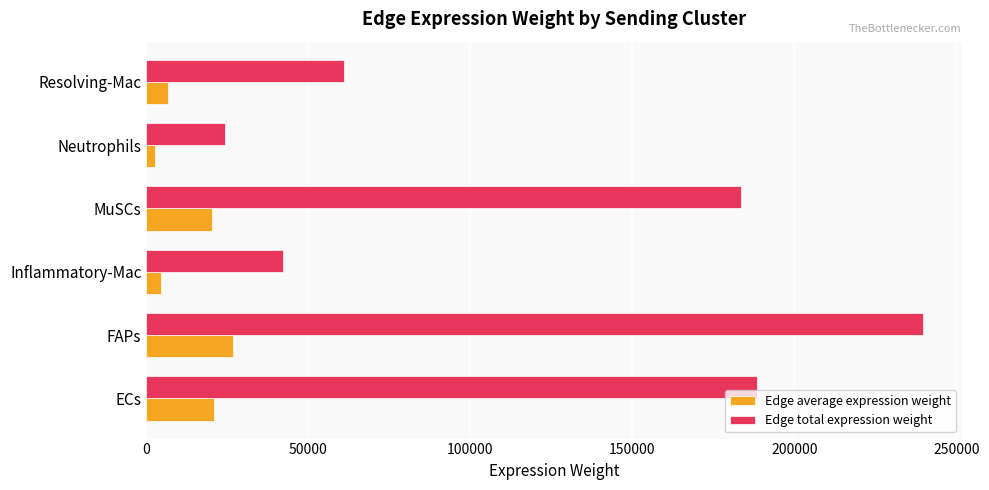

Rank the categories by Edge total expression weight value from lowest to highest.

Neutrophils, Inflammatory-Mac, Resolving-Mac, MuSCs, ECs, FAPs